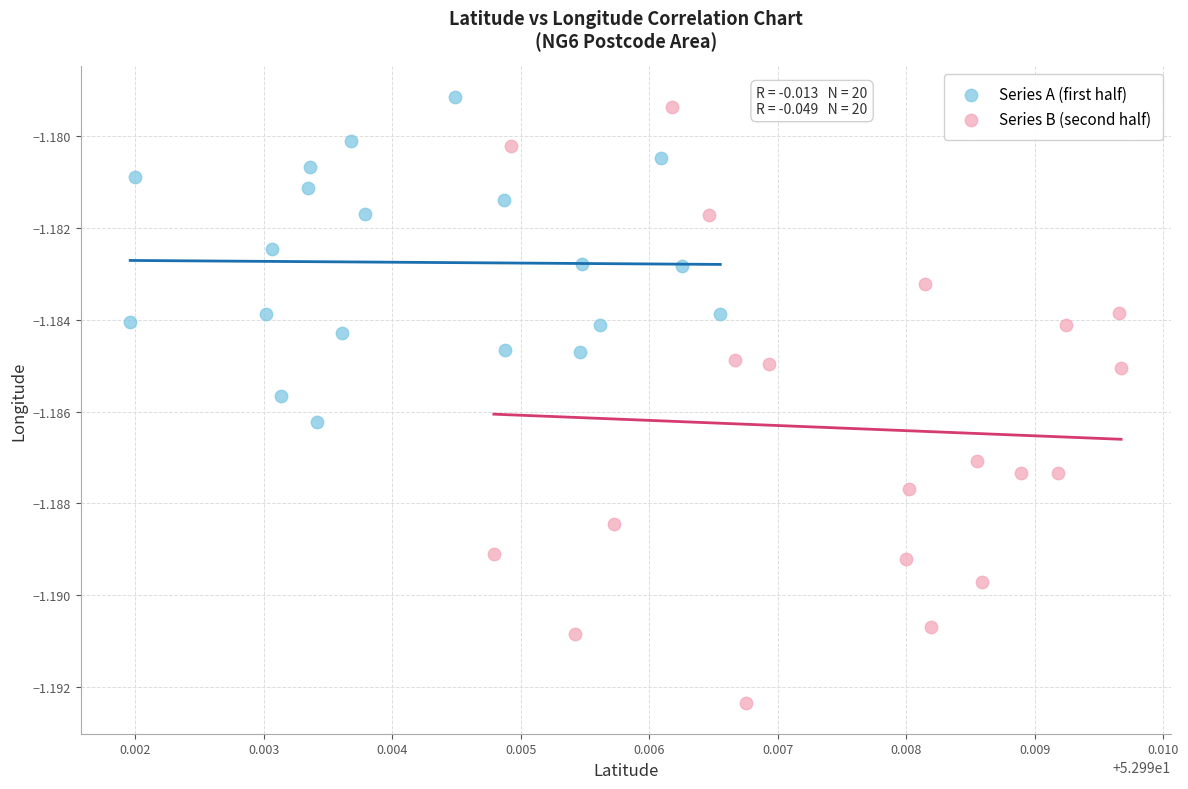

Which series reaches the minimum Y coordinate?

Series B (second half)